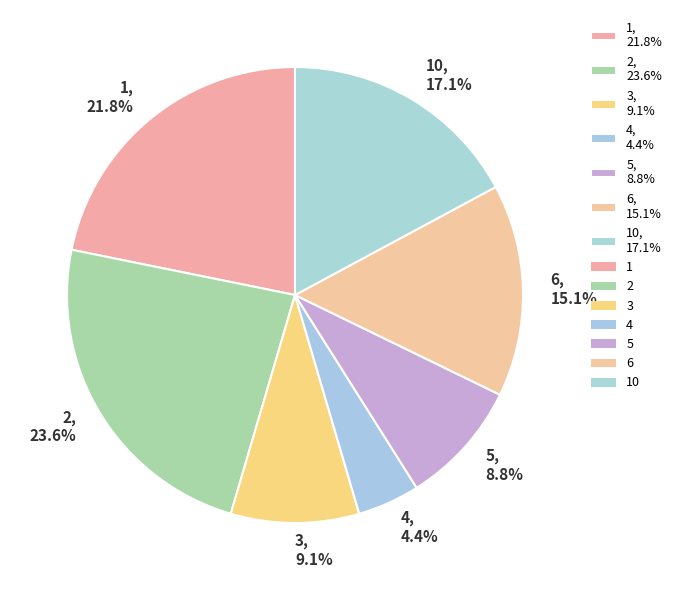

Rank the categories by value from highest to lowest.

2, 23.6%, 1, 21.8%, 10, 17.1%, 6, 15.1%, 3, 9.1%, 5, 8.8%, 4, 4.4%